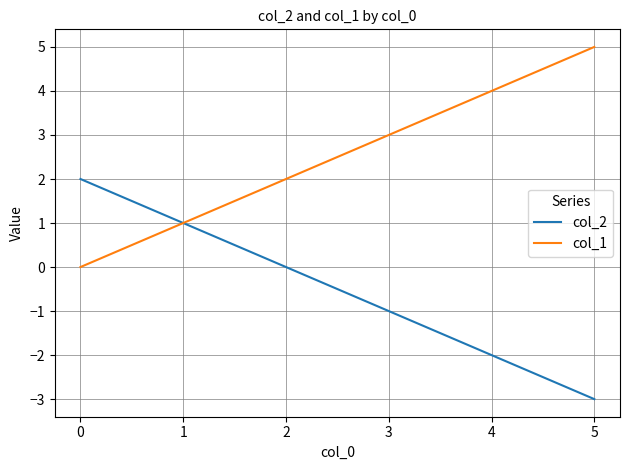

The col_2 series shows 2 at 0. True or false?

True